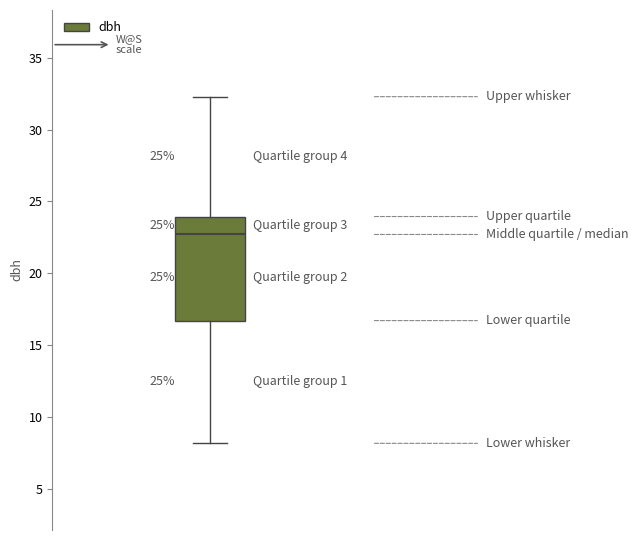

Transcribe this box plot: give where the median line is, the range the box spans, and where the two whiskers end, as read against the y-axis. The values are not printed on the chart, so give them approximately, as read against the axis.

median 22.5, box 16.5 to 24.0, whiskers 8.0 to 32.5